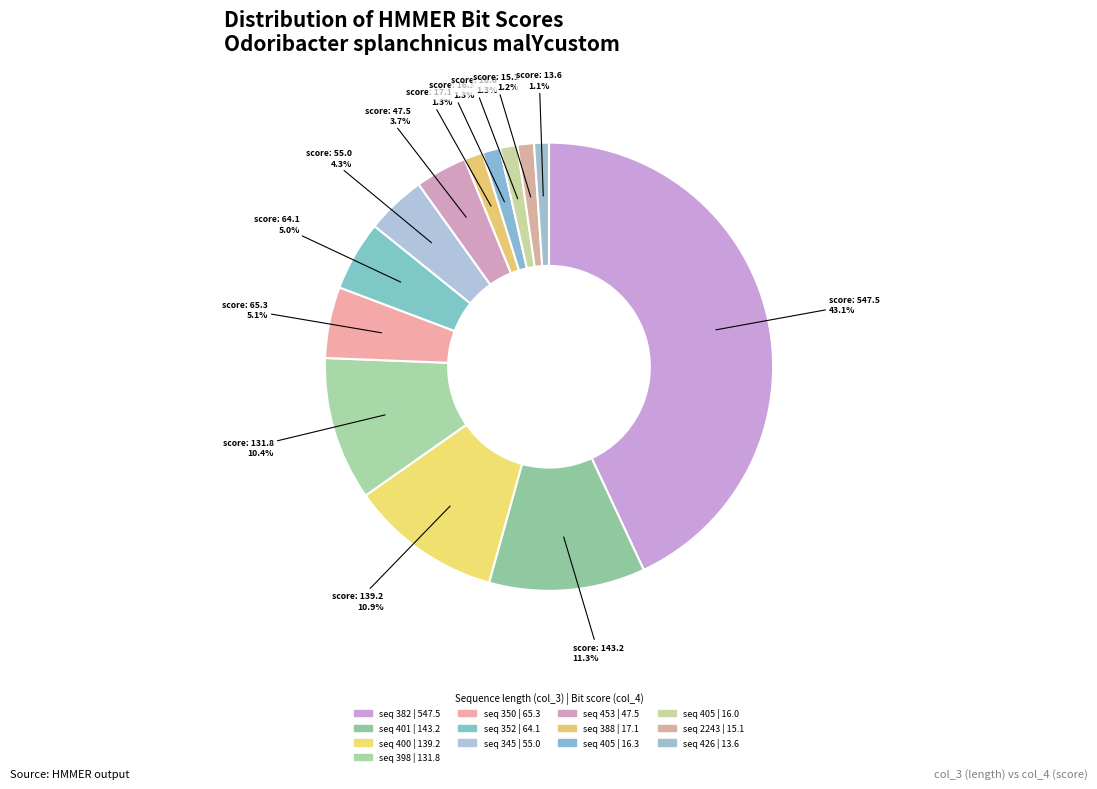

How many segments does this pie chart have?

13